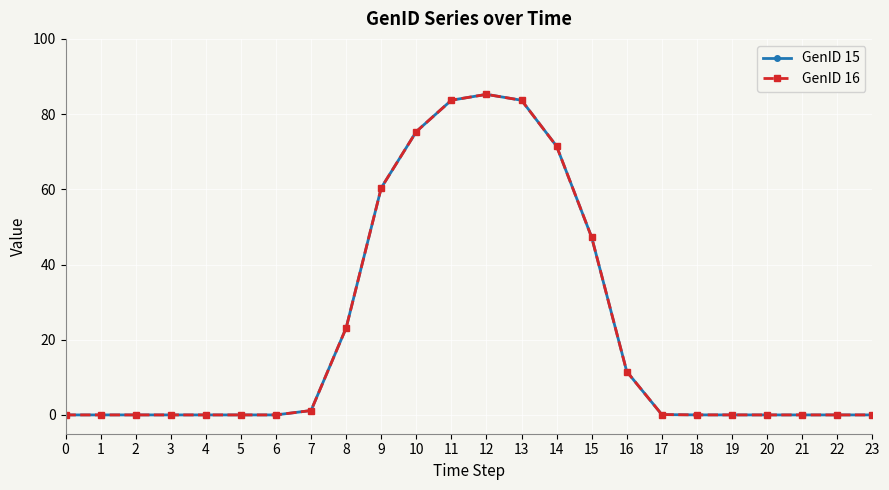

What is the total value across all series at 9?

120.8